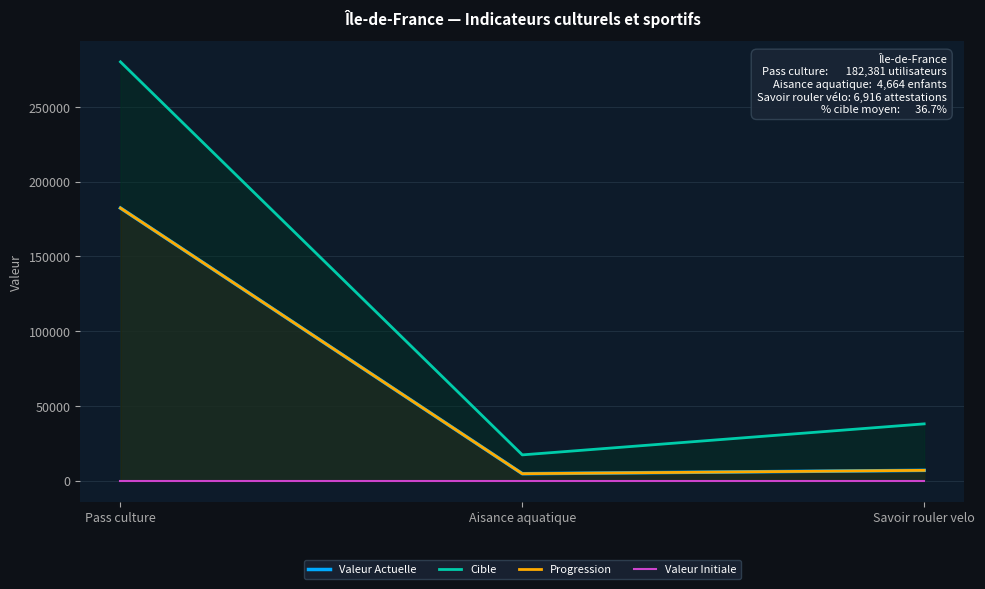

True or false: Progression has a value of 182381 at Pass culture.

True